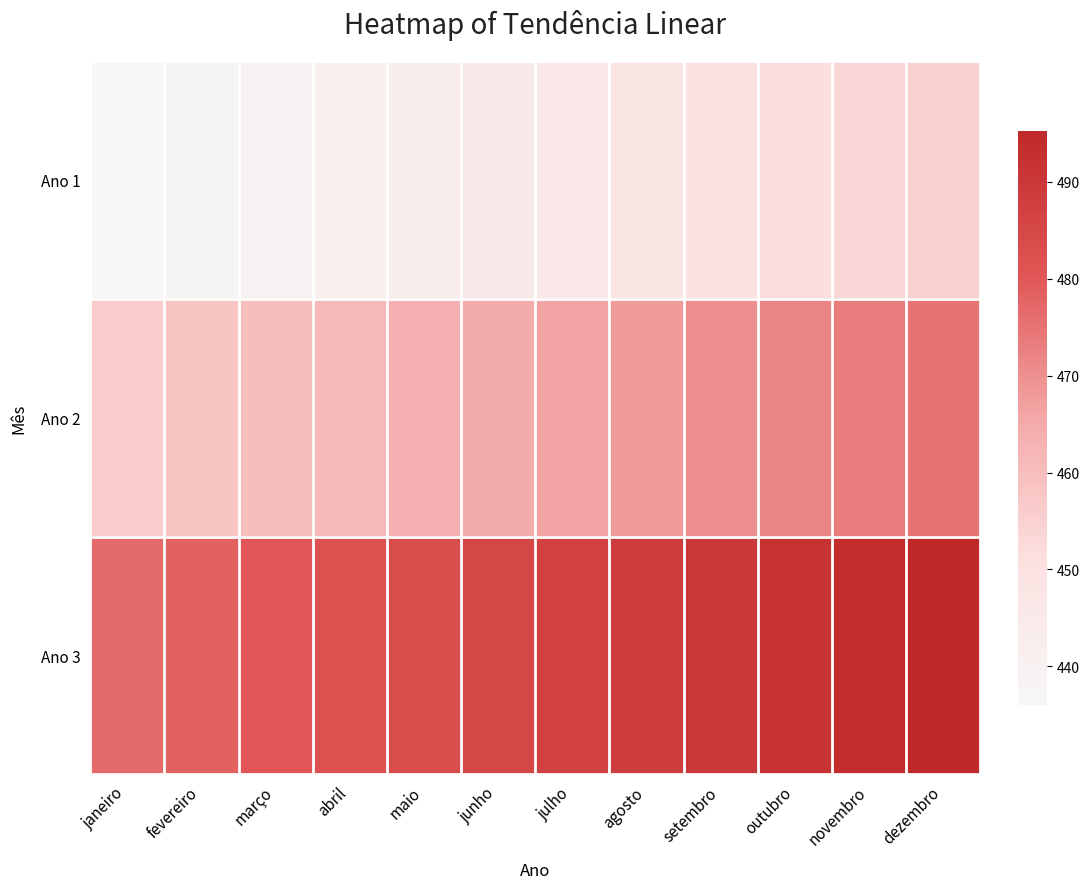

What is the total value across all series at julho?

1399.5